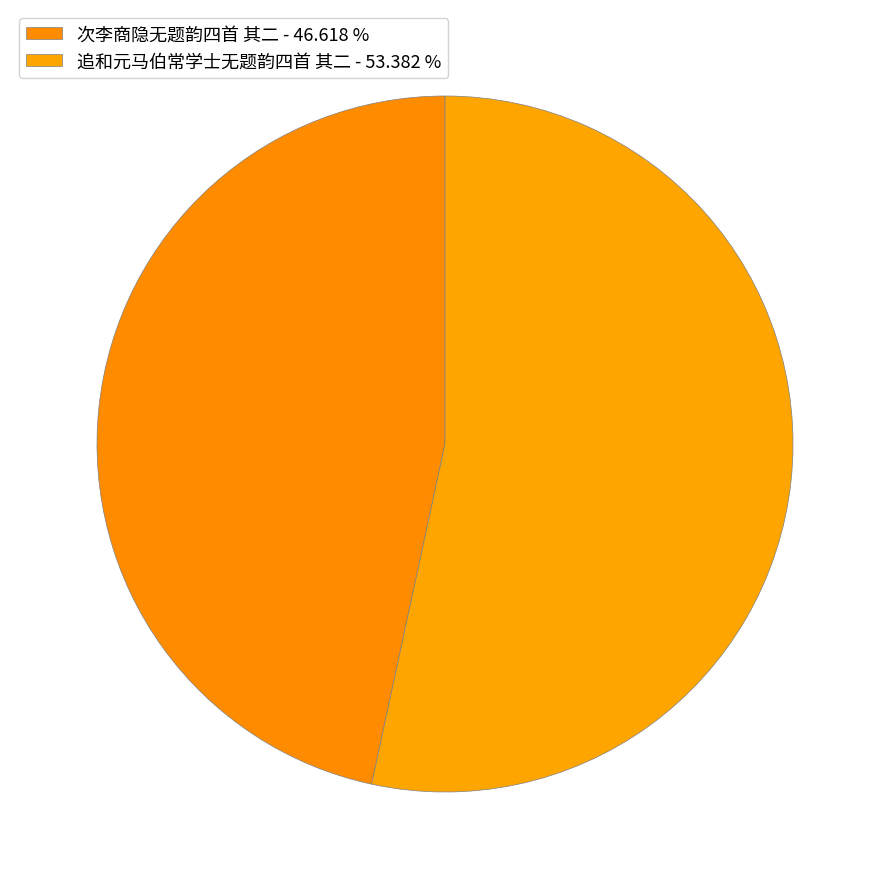

Does 次李商隐无题韵四首 其二 represent more than half of the total?

No